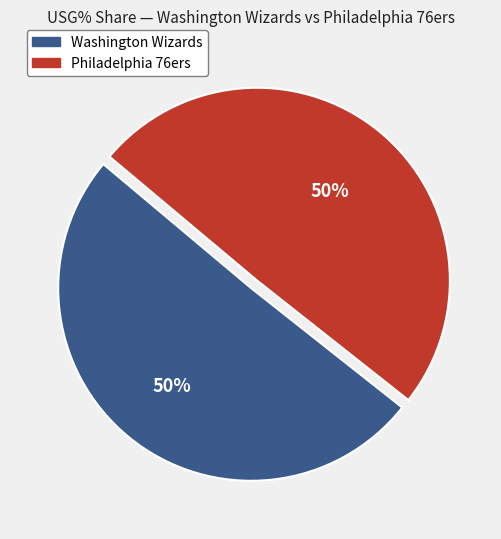

To the nearest percent, what is the average slice percentage?

50%